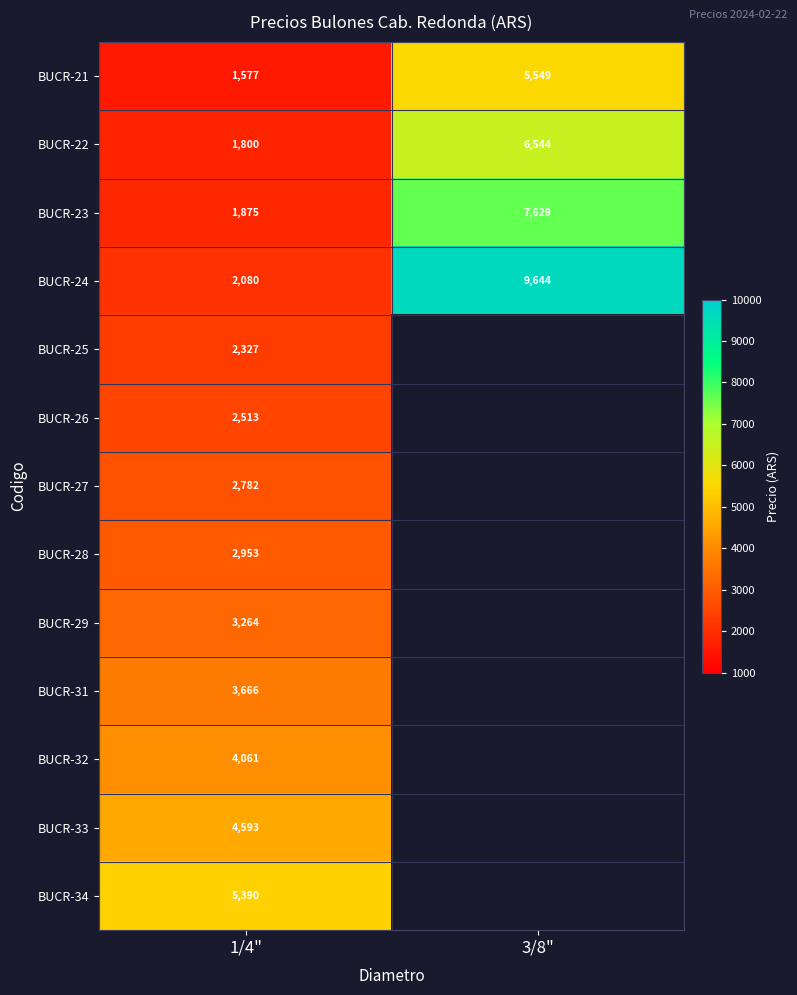

What is the lowest value of the BUCR-34 series?

5389.7